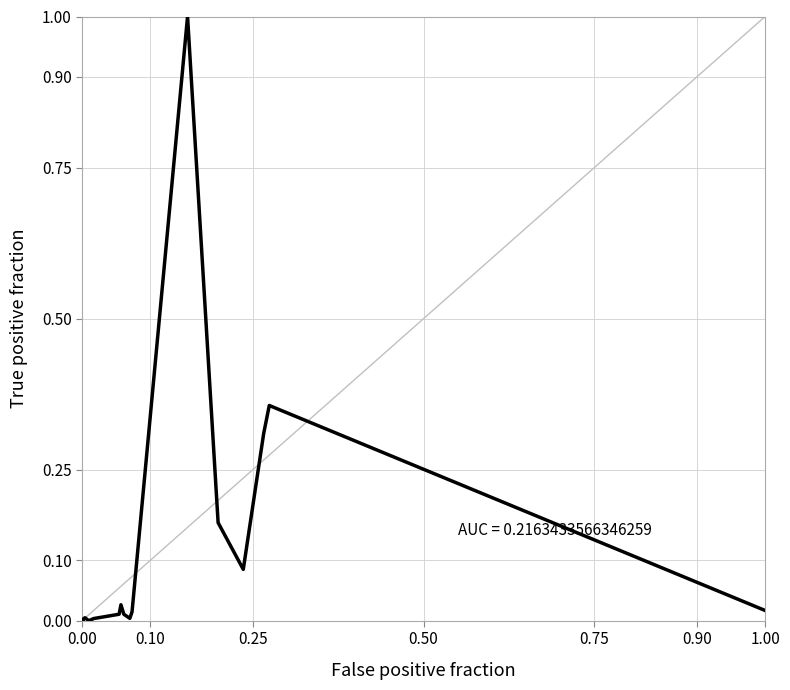

What is the maximum value shown in the chart?

1.0